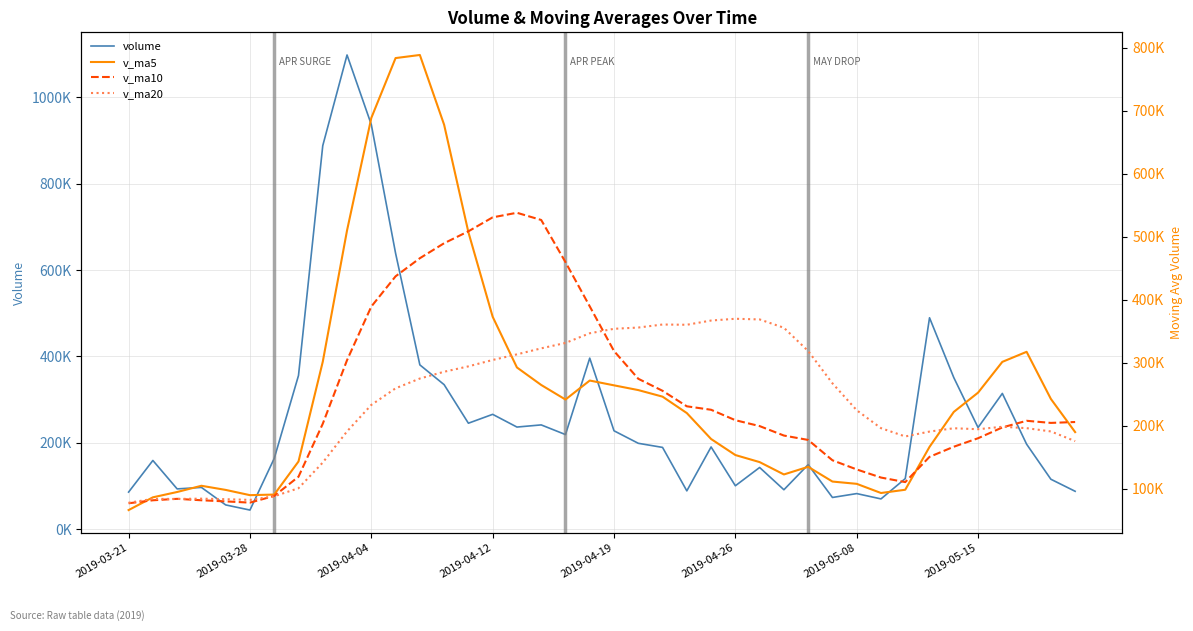

Which series has the widest spread of values?

volume